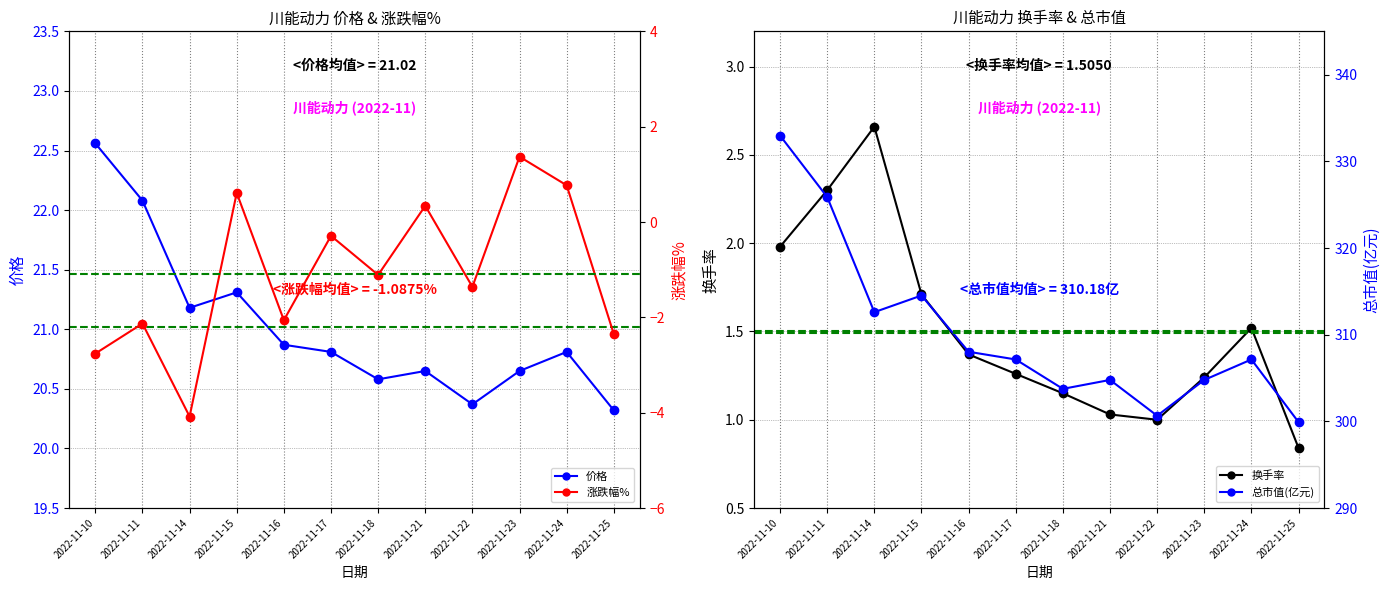

What is the difference between the 总市值(亿元) values at 2022-11-22 and 2022-11-18?

3.1